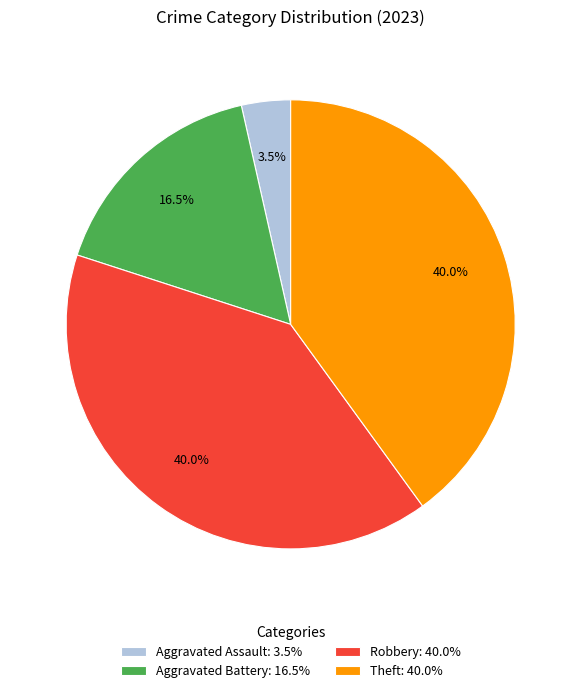

Which category has the smallest portion of the pie?

Aggravated Assault: 3.5%